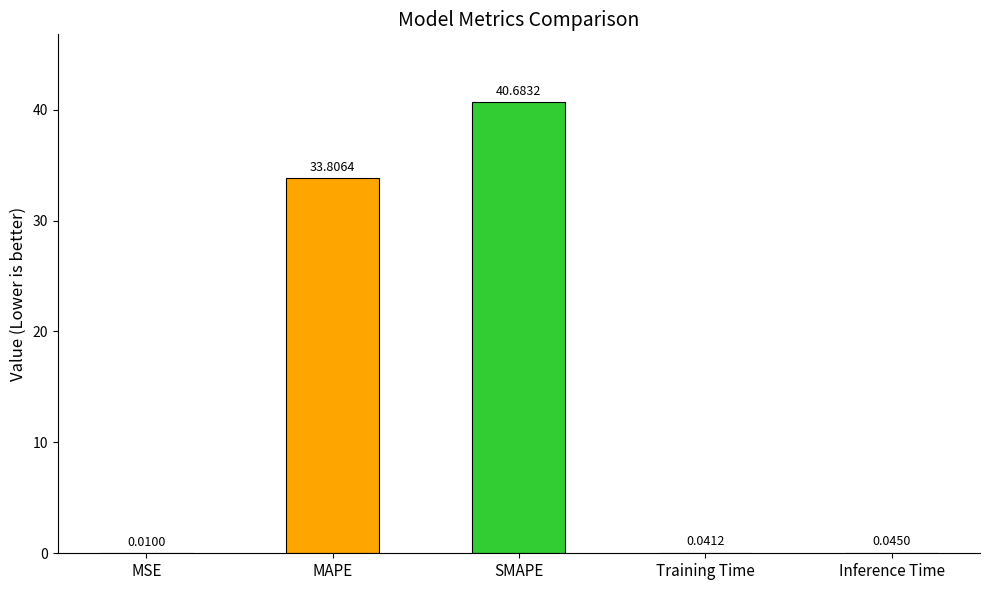

At which label is the value closest to 20?

MAPE